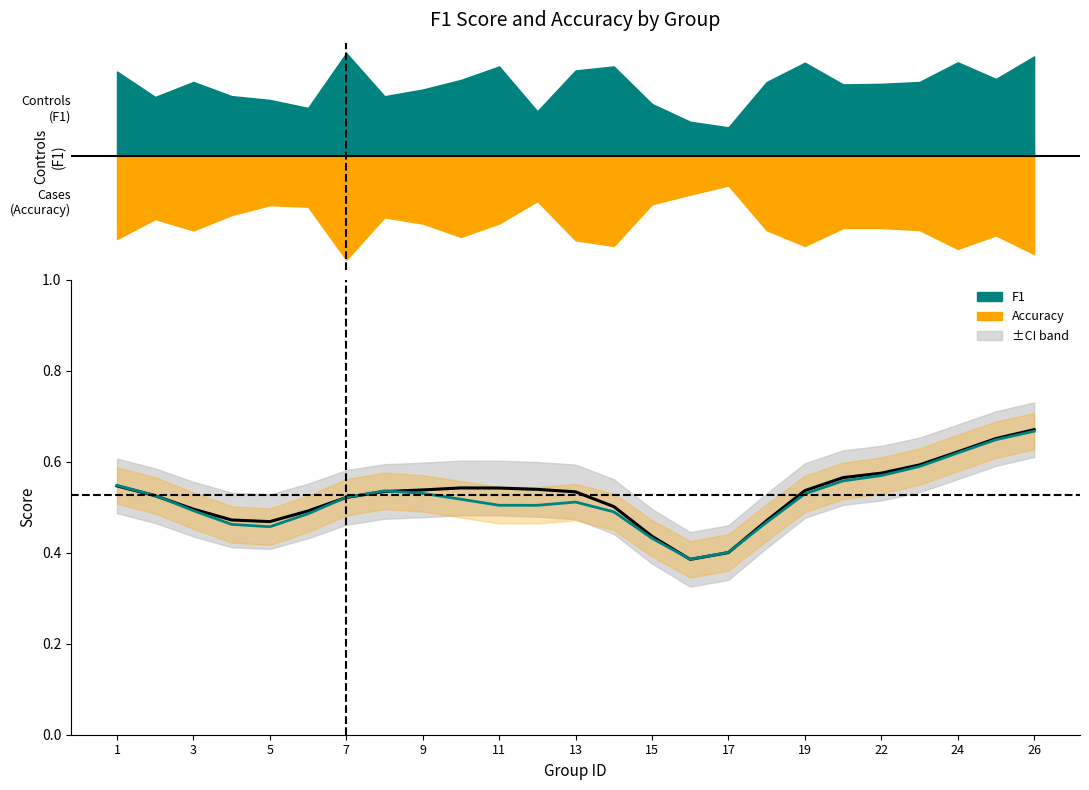

Which series changed the most between 24 and 13?

f1